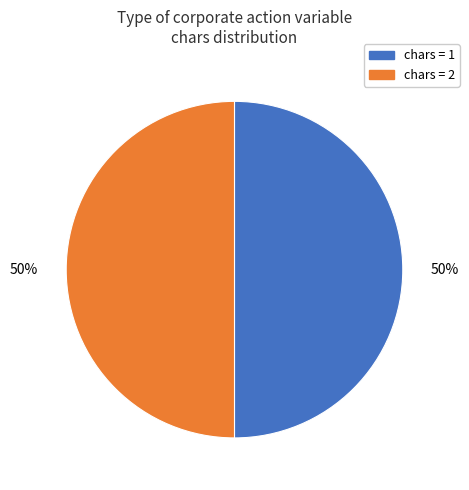

To the nearest percent, what is the difference between the largest and smallest slice percentages?

0%